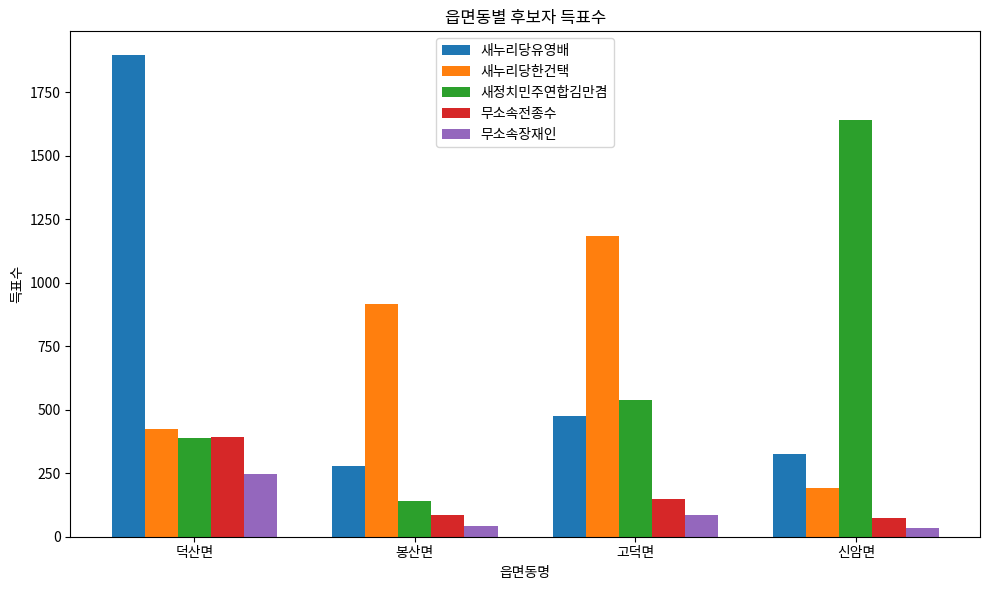

How many bars are there in total?

20